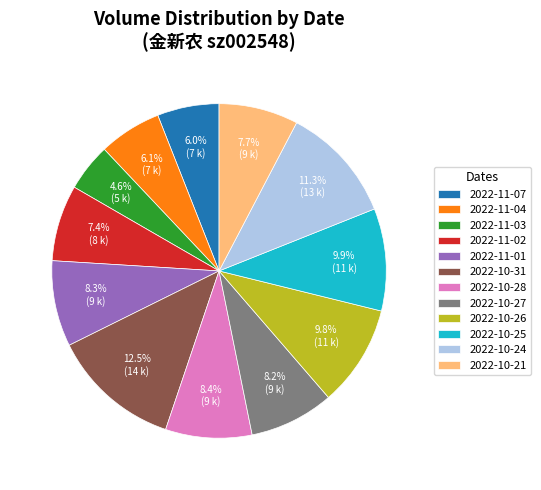

What is the ratio of the value at 2022-10-25 to the value at 2022-11-07?

1.7